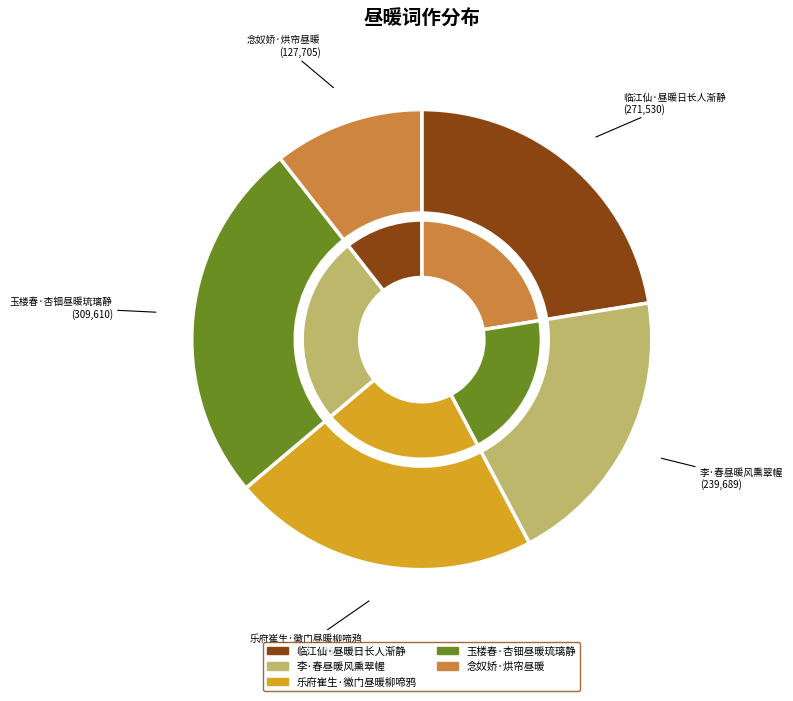

To the nearest percent, what percentage of the pie is 李·春昼暖风熏翠幄?

20%